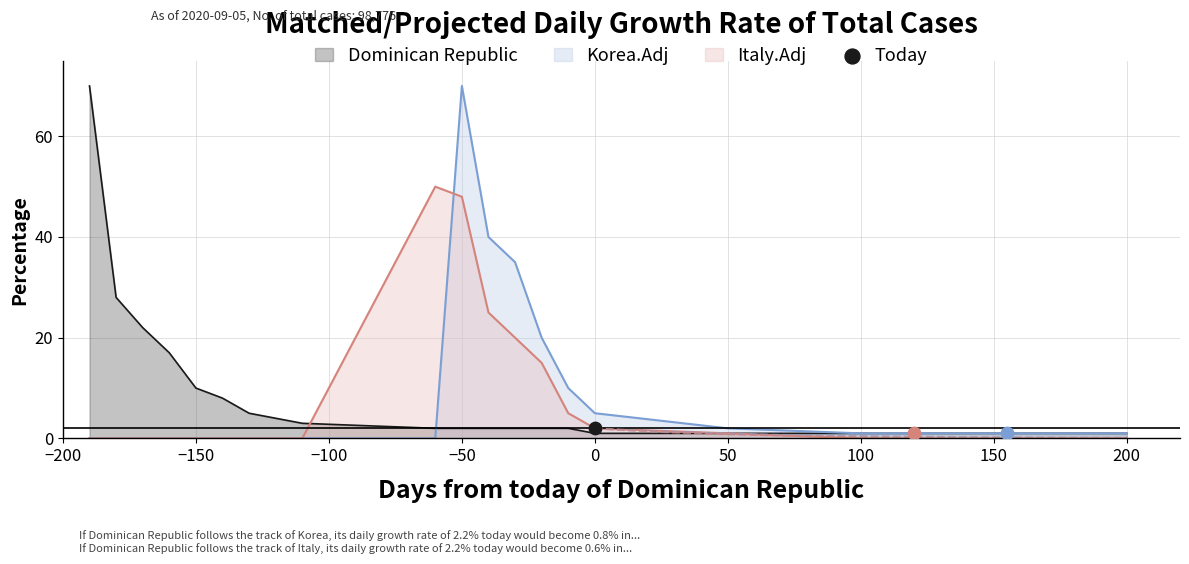

Which series reaches the minimum Y coordinate?

Korea.Adj